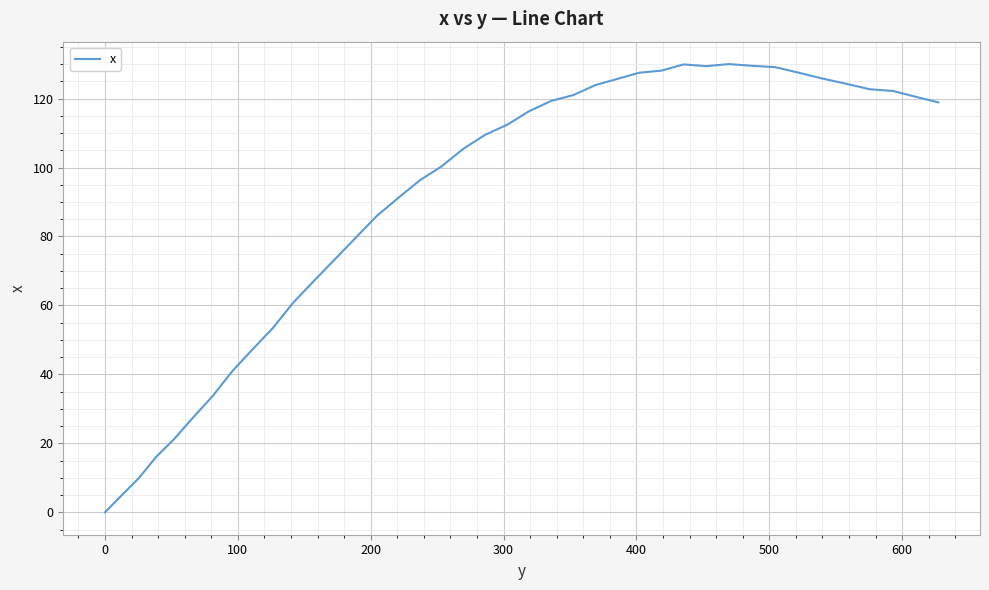

Does the chart have visible grid lines?

Yes